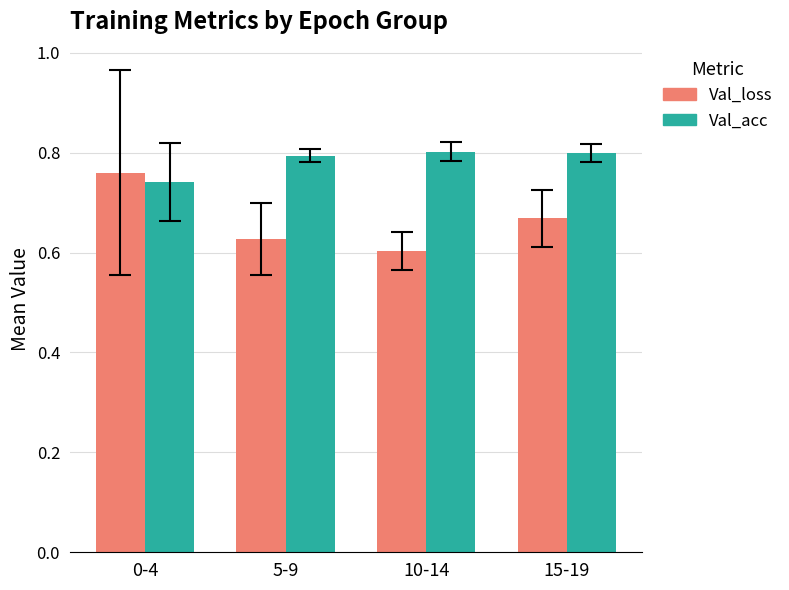

How many Val_acc values are between 0 and 1?

4